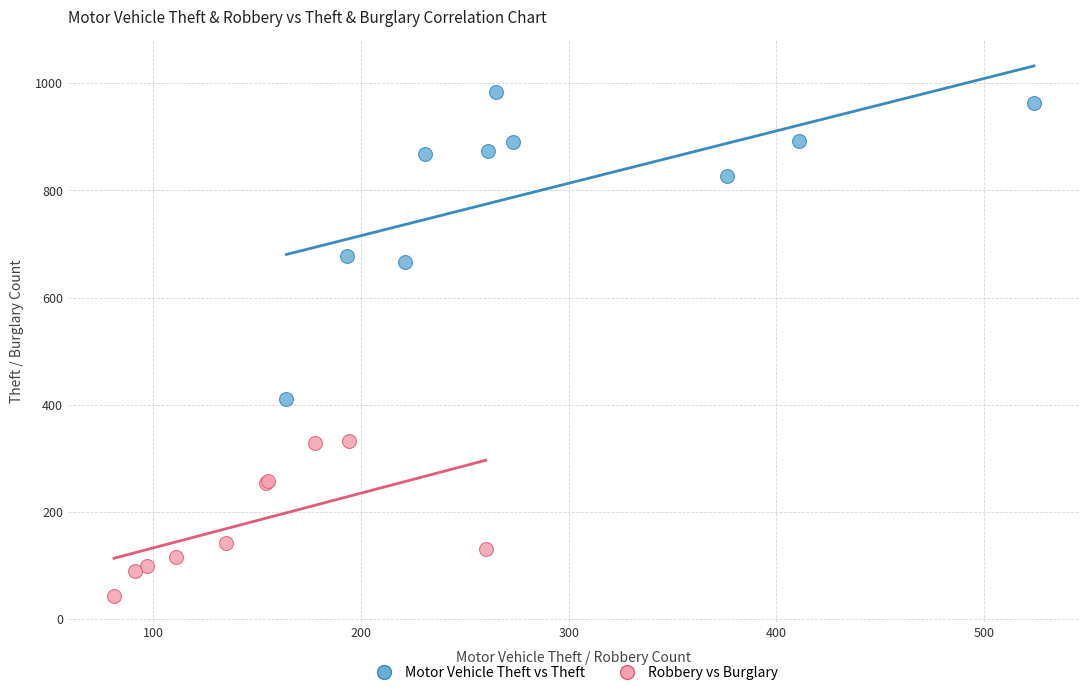

What are all the series names shown in the legend?

Motor Vehicle Theft vs Theft, Robbery vs Burglary